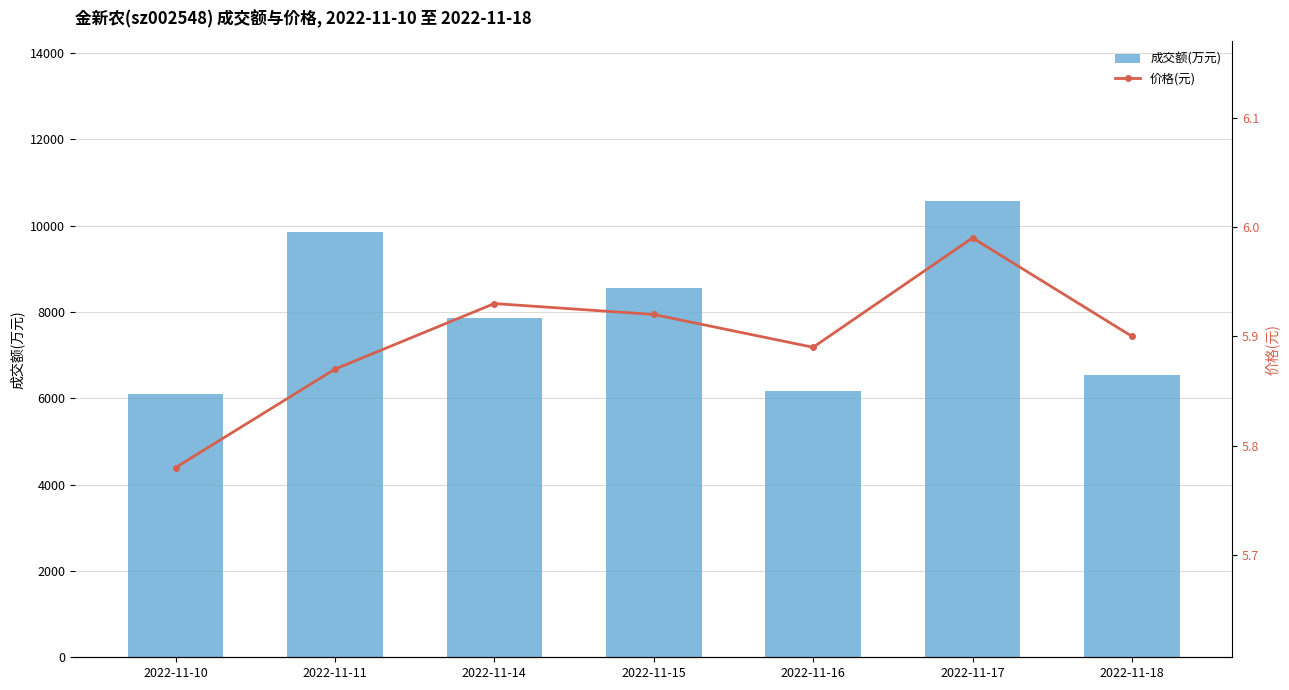

What is the value of the 价格(元) bar at the 5th from the left?

5.9